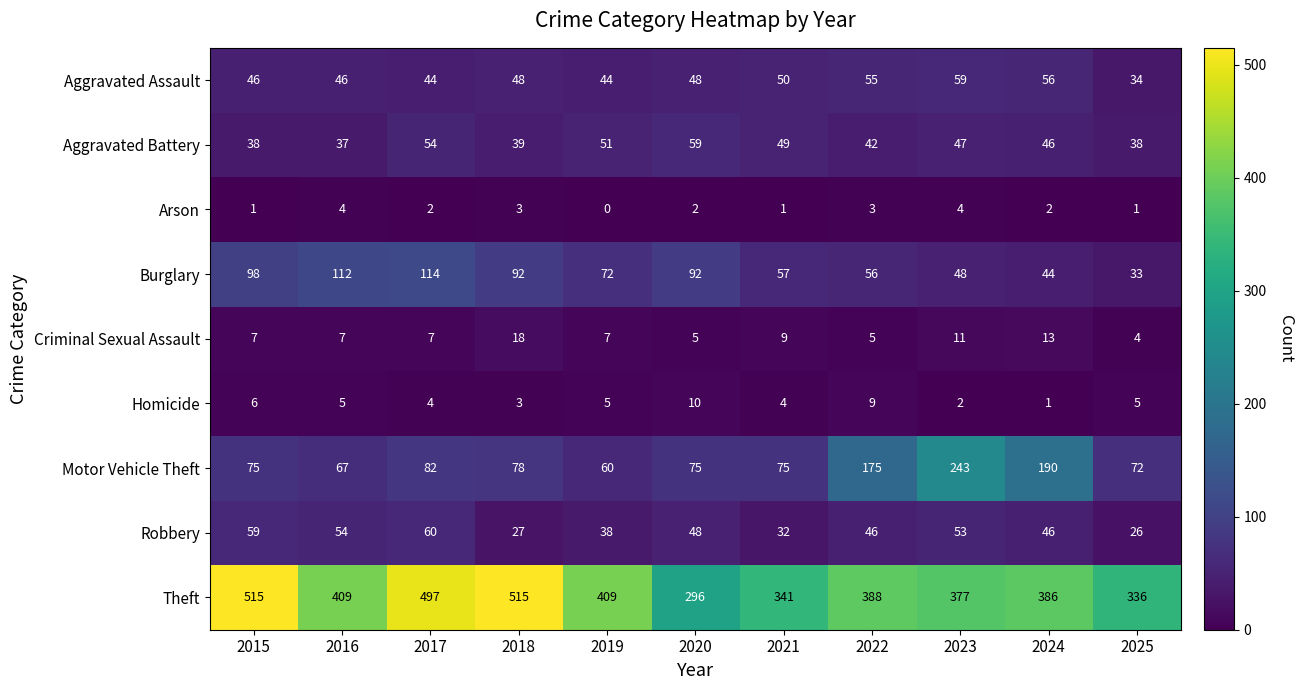

True or false: Arson has a value of 2 at 2020.

True